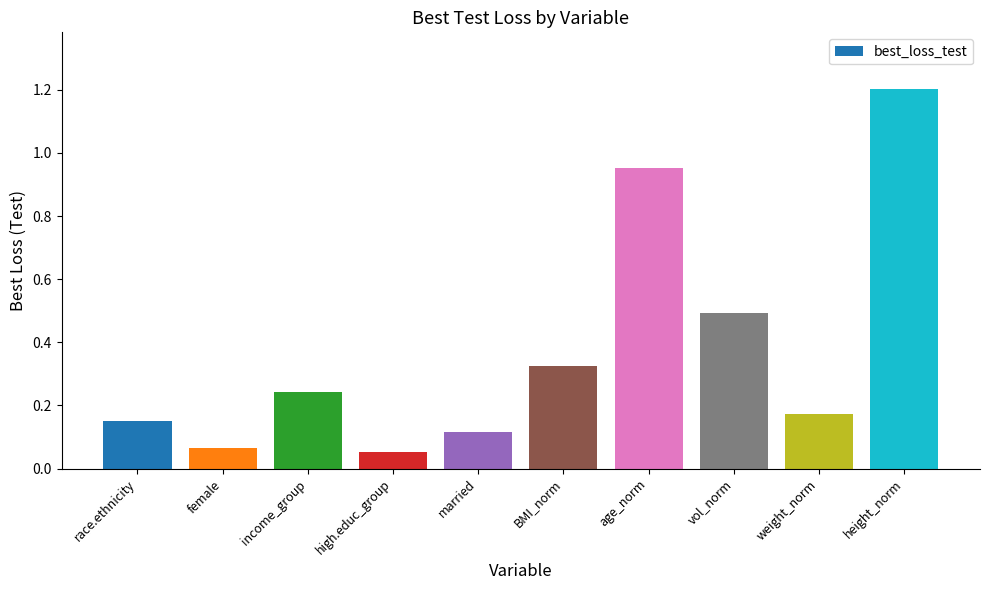

List the labels in order of value, smallest first.

high.educ_group, female, married, race.ethnicity, weight_norm, income_group, BMI_norm, vol_norm, age_norm, height_norm